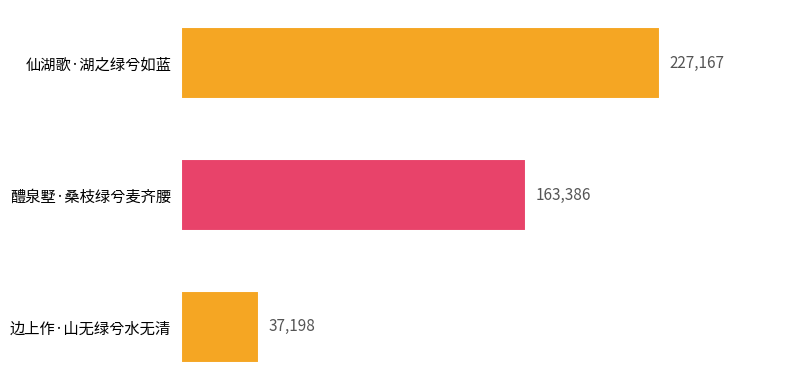

Is it true that the value at 边上作·山无绿兮水无清 is 64548?

False